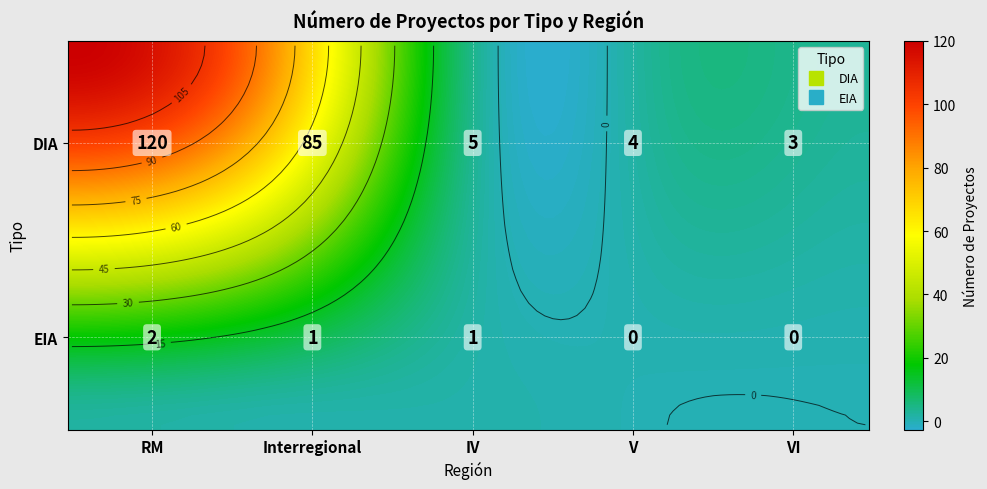

What is the sum of the EIA values at Interregional and VI?

1